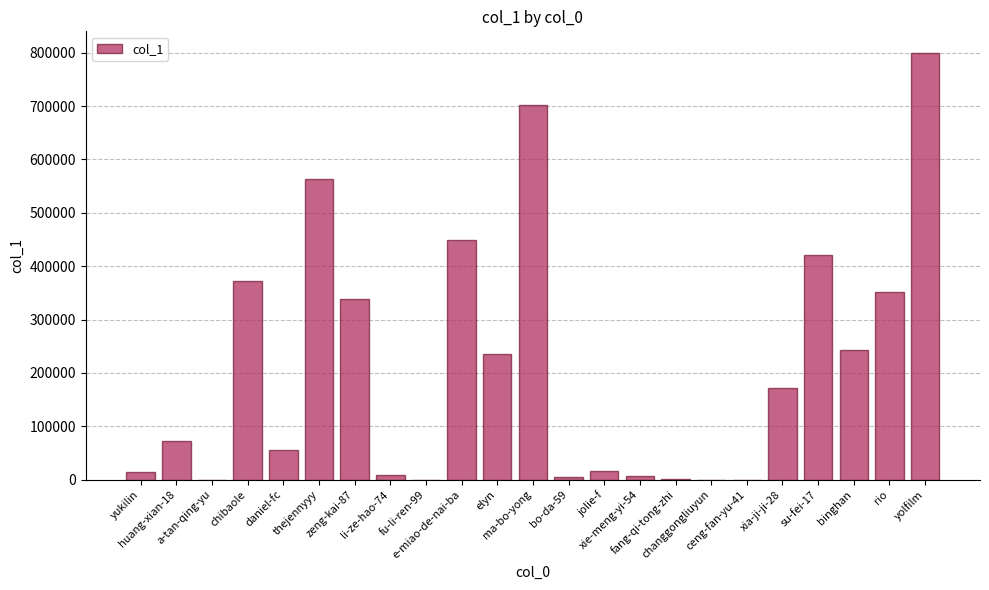

How many series are shown in this chart?

1